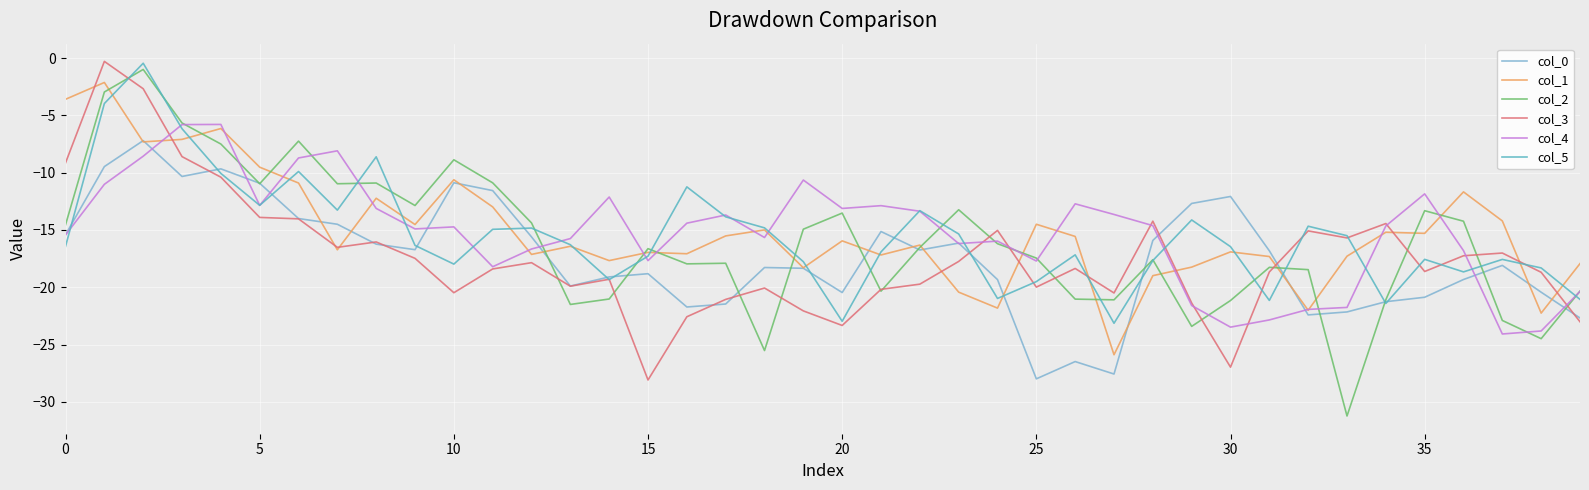

What is the highest value of the col_1 series?

-2.1